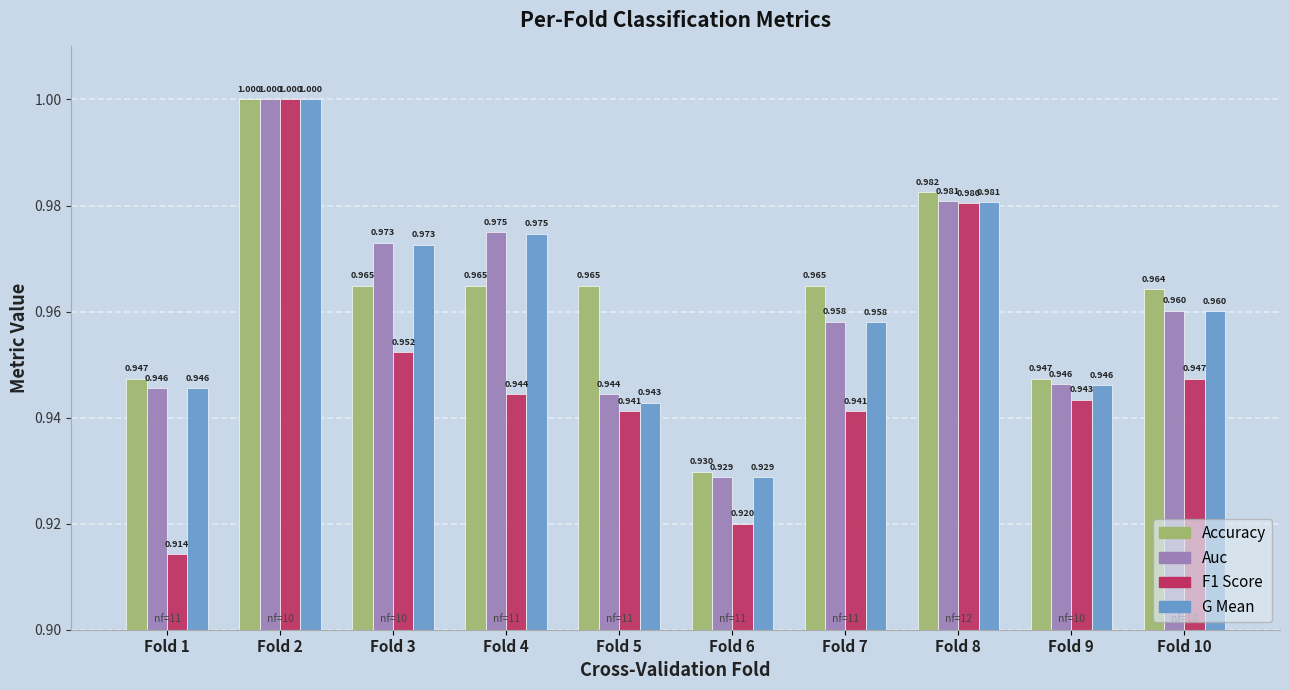

Reading left to right, list all the values displayed in this chart.

accuracy: Fold 1=0.9	Fold 2=1.0	Fold 3=1.0	Fold 4=1.0	Fold 5=1.0	Fold 6=0.9	Fold 7=1.0	Fold 8=1.0	Fold 9=0.9	Fold 10=1.0
auc: Fold 1=0.9	Fold 2=1.0	Fold 3=1.0	Fold 4=1.0	Fold 5=0.9	Fold 6=0.9	Fold 7=1.0	Fold 8=1.0	Fold 9=0.9	Fold 10=1.0
f1_score: Fold 1=0.9	Fold 2=1.0	Fold 3=1.0	Fold 4=0.9	Fold 5=0.9	Fold 6=0.9	Fold 7=0.9	Fold 8=1.0	Fold 9=0.9	Fold 10=0.9
g_mean: Fold 1=0.9	Fold 2=1.0	Fold 3=1.0	Fold 4=1.0	Fold 5=0.9	Fold 6=0.9	Fold 7=1.0	Fold 8=1.0	Fold 9=0.9	Fold 10=1.0